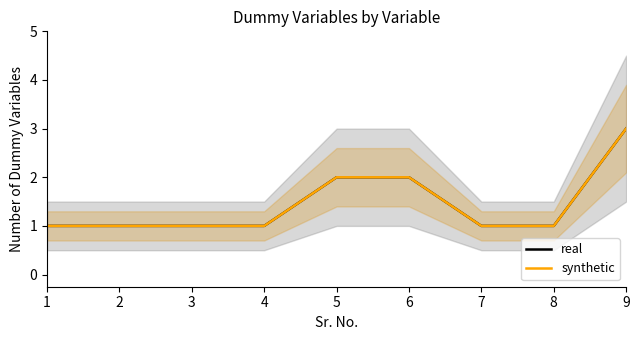

What is the difference between the second highest and minimum values in the synthetic series?

1